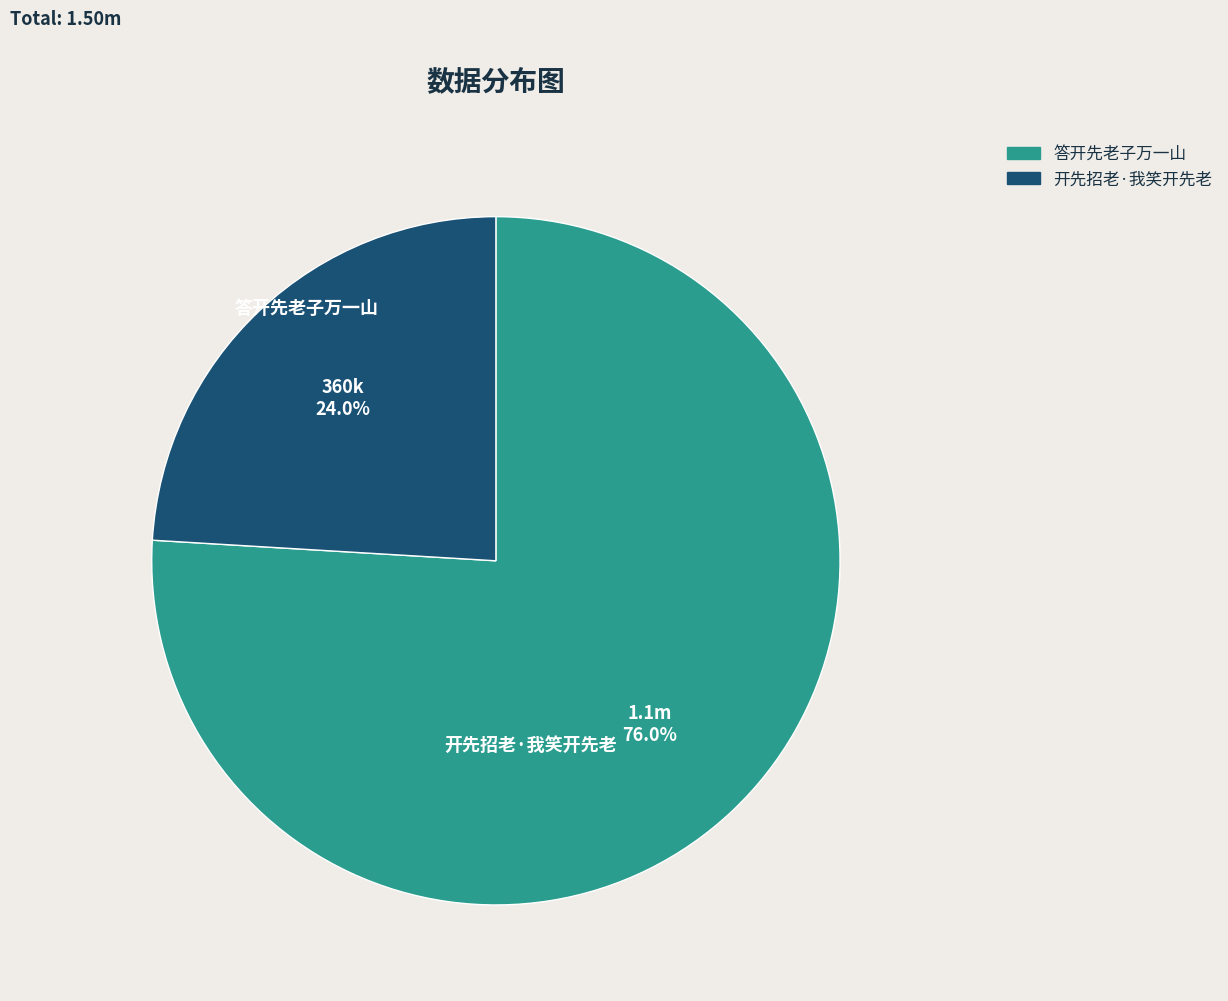

Between 开先招老·我笑开先老 and 答开先老子万一山, which is larger?

答开先老子万一山